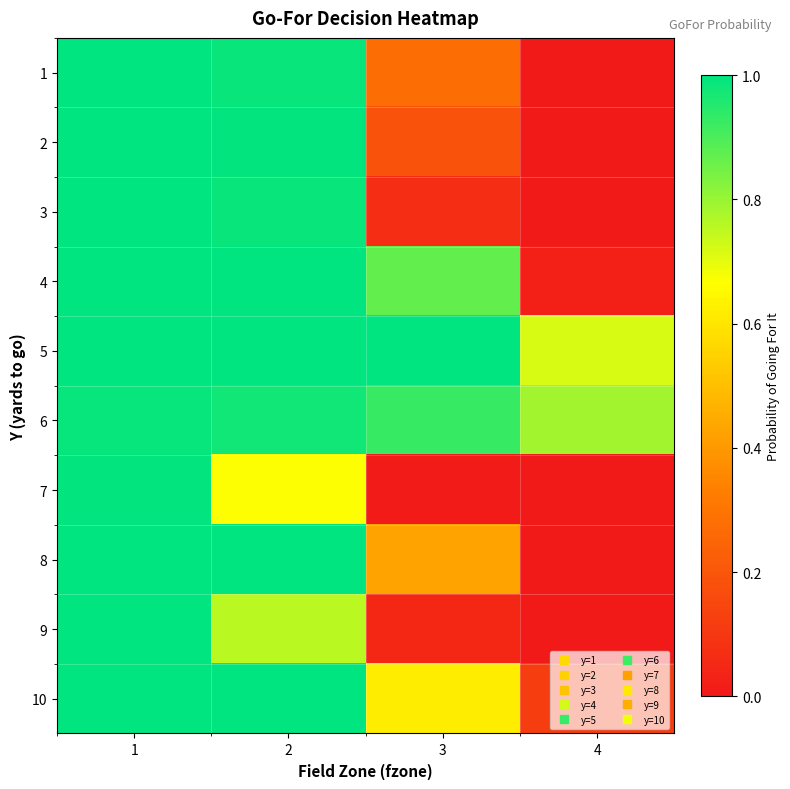

At 1, list the series in order from smallest to largest.

6, 7, 1, 2, 3, 4, 5, 8, 9, 10